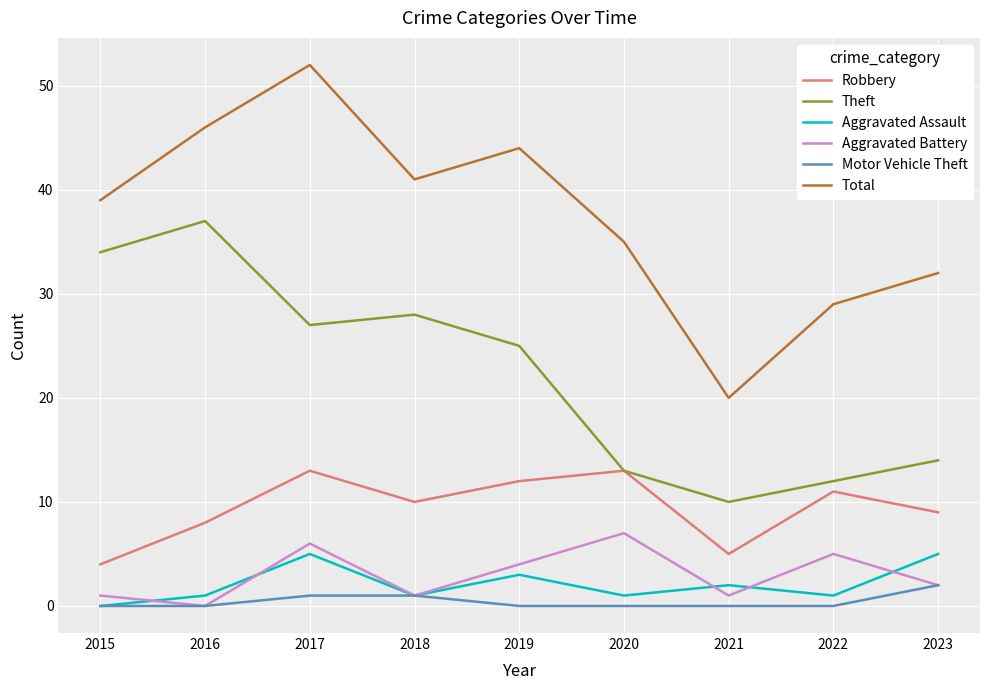

Which series has the widest spread of values?

Total